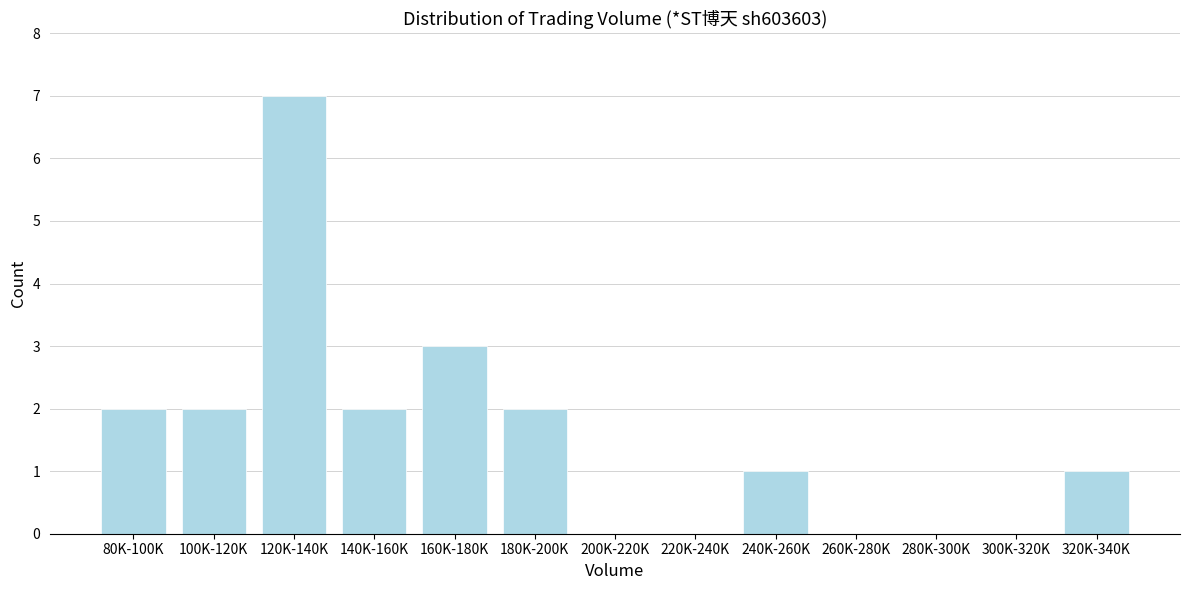

Reading left to right, extract all data points from this chart.

80K-100K=2	100K-120K=2	120K-140K=7	140K-160K=2	160K-180K=3	180K-200K=2	200K-220K=0	220K-240K=0	240K-260K=1	260K-280K=0	280K-300K=0	300K-320K=0	320K-340K=1